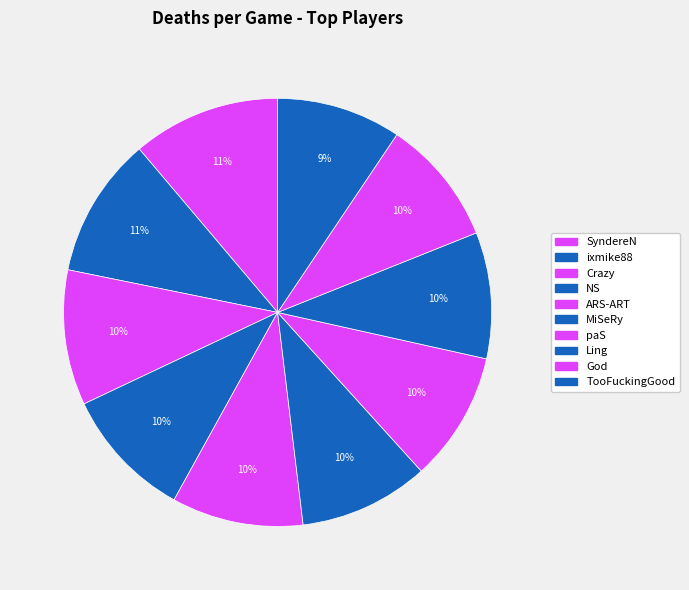

Rank the categories by value from lowest to highest.

TooFuckingGood, Ling, God, MiSeRy, paS, NS, ARS-ART, Crazy, ixmike88, SyndereN